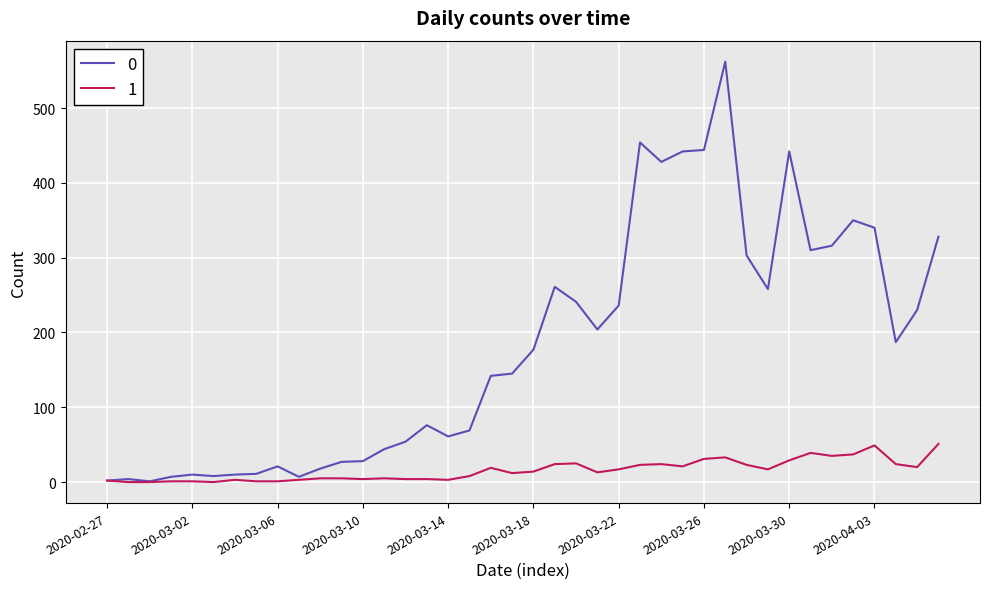

What is the greatest value displayed?

562